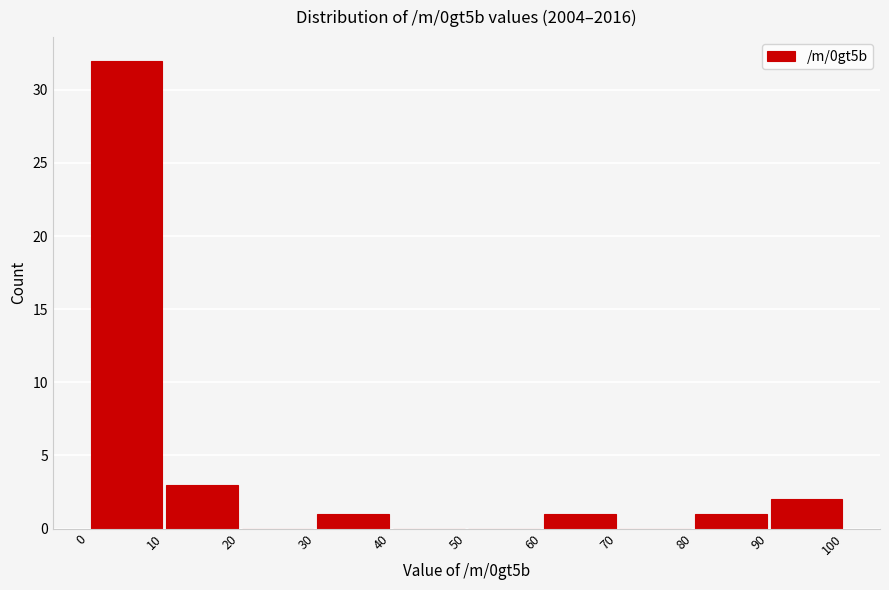

Which range on the x-axis has the tallest bar?

0 to 10